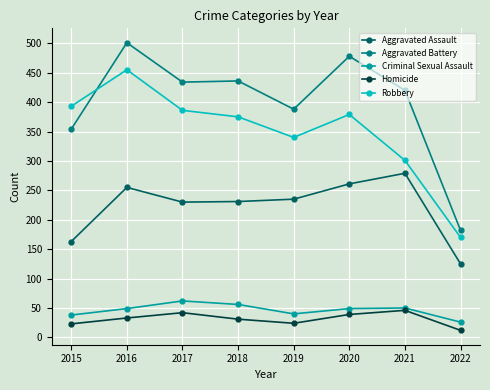

The value of Homicide at 2017 is 70. True or false?

False